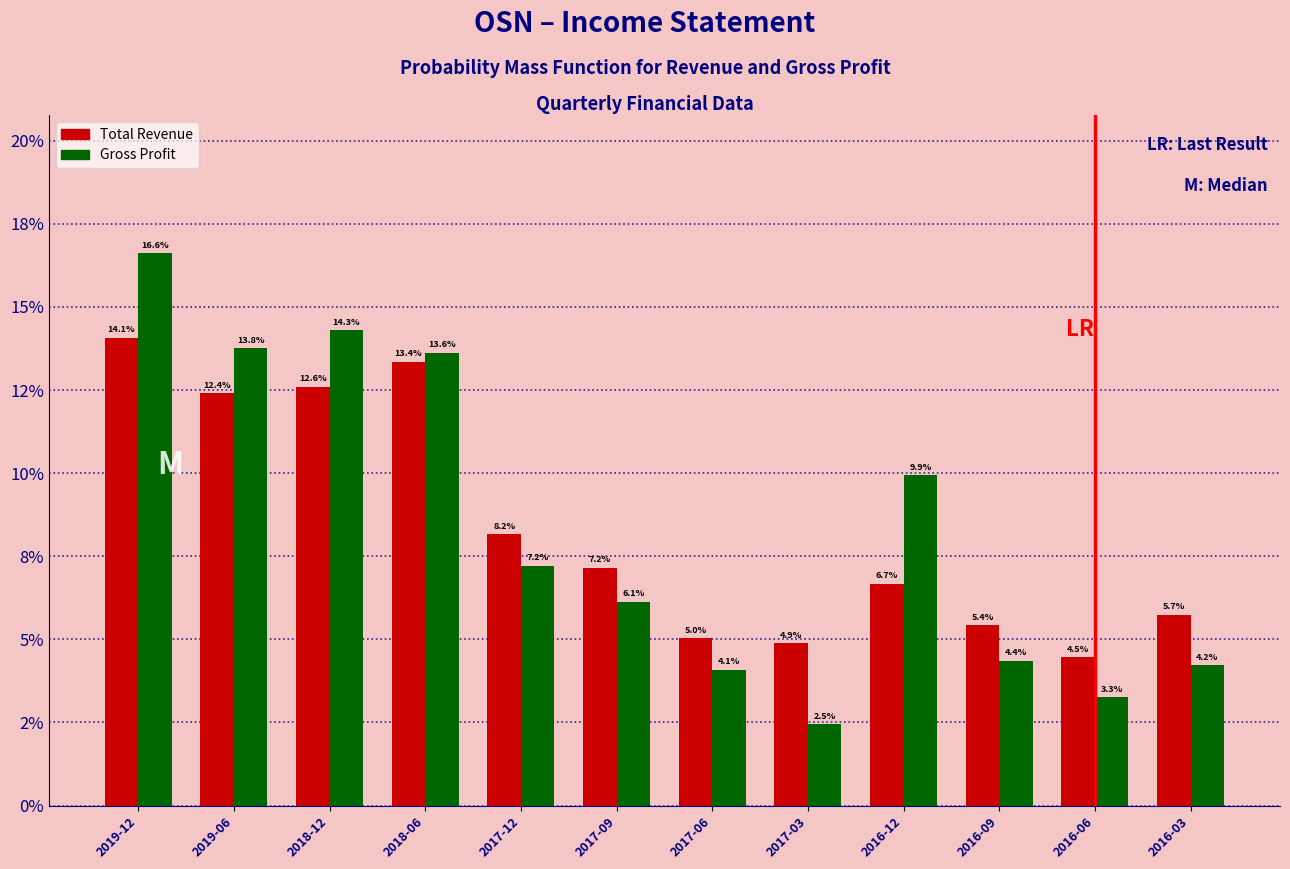

What are all the series names shown in the legend?

Total Revenue, Gross Profit